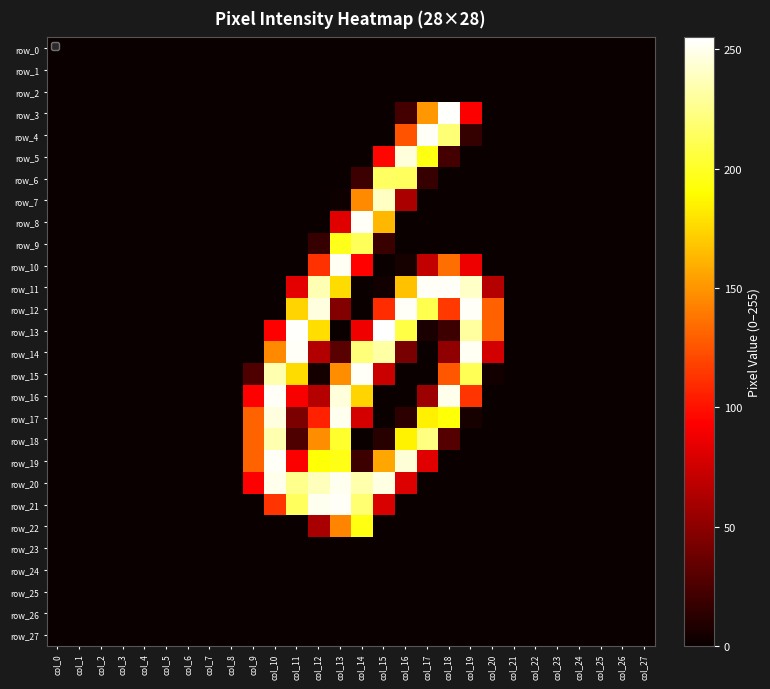

Reading left to right, what are all the values shown in this chart?

row_0: col_0=0	col_1=0	col_2=0	col_3=0	col_4=0	col_5=0	col_6=0	col_7=0	col_8=0	col_9=0	col_10=0	col_11=0	col_12=0	col_13=0	col_14=0	col_15=0	col_16=0	col_17=0	col_18=0	col_19=0	col_20=0	col_21=0	col_22=0	col_23=0	col_24=0	col_25=0	col_26=0	col_27=0
row_1: col_0=0	col_1=0	col_2=0	col_3=0	col_4=0	col_5=0	col_6=0	col_7=0	col_8=0	col_9=0	col_10=0	col_11=0	col_12=0	col_13=0	col_14=0	col_15=0	col_16=0	col_17=0	col_18=0	col_19=0	col_20=0	col_21=0	col_22=0	col_23=0	col_24=0	col_25=0	col_26=0	col_27=0
row_2: col_0=0	col_1=0	col_2=0	col_3=0	col_4=0	col_5=0	col_6=0	col_7=0	col_8=0	col_9=0	col_10=0	col_11=0	col_12=0	col_13=0	col_14=0	col_15=0	col_16=0	col_17=0	col_18=0	col_19=0	col_20=0	col_21=0	col_22=0	col_23=0	col_24=0	col_25=0	col_26=0	col_27=0
row_3: col_0=0	col_1=0	col_2=0	col_3=0	col_4=0	col_5=0	col_6=0	col_7=0	col_8=0	col_9=0	col_10=0	col_11=0	col_12=0	col_13=0	col_14=0	col_15=0	col_16=22	col_17=151	col_18=254	col_19=92	col_20=0	col_21=0	col_22=0	col_23=0	col_24=0	col_25=0	col_26=0	col_27=0
row_4: col_0=0	col_1=0	col_2=0	col_3=0	col_4=0	col_5=0	col_6=0	col_7=0	col_8=0	col_9=0	col_10=0	col_11=0	col_12=0	col_13=0	col_14=0	col_15=0	col_16=125	col_17=253	col_18=220	col_19=16	col_20=0	col_21=0	col_22=0	col_23=0	col_24=0	col_25=0	col_26=0	col_27=0
row_5: col_0=0	col_1=0	col_2=0	col_3=0	col_4=0	col_5=0	col_6=0	col_7=0	col_8=0	col_9=0	col_10=0	col_11=0	col_12=0	col_13=0	col_14=0	col_15=95	col_16=246	col_17=195	col_18=22	col_19=0	col_20=0	col_21=0	col_22=0	col_23=0	col_24=0	col_25=0	col_26=0	col_27=0
row_6: col_0=0	col_1=0	col_2=0	col_3=0	col_4=0	col_5=0	col_6=0	col_7=0	col_8=0	col_9=0	col_10=0	col_11=0	col_12=0	col_13=0	col_14=19	col_15=215	col_16=214	col_17=17	col_18=0	col_19=0	col_20=0	col_21=0	col_22=0	col_23=0	col_24=0	col_25=0	col_26=0	col_27=0
row_7: col_0=0	col_1=0	col_2=0	col_3=0	col_4=0	col_5=0	col_6=0	col_7=0	col_8=0	col_9=0	col_10=0	col_11=0	col_12=0	col_13=2	col_14=146	col_15=240	col_16=61	col_17=0	col_18=0	col_19=0	col_20=0	col_21=0	col_22=0	col_23=0	col_24=0	col_25=0	col_26=0	col_27=0
row_8: col_0=0	col_1=0	col_2=0	col_3=0	col_4=0	col_5=0	col_6=0	col_7=0	col_8=0	col_9=0	col_10=0	col_11=0	col_12=0	col_13=82	col_14=253	col_15=163	col_16=0	col_17=0	col_18=0	col_19=0	col_20=0	col_21=0	col_22=0	col_23=0	col_24=0	col_25=0	col_26=0	col_27=0
row_9: col_0=0	col_1=0	col_2=0	col_3=0	col_4=0	col_5=0	col_6=0	col_7=0	col_8=0	col_9=0	col_10=0	col_11=0	col_12=17	col_13=197	col_14=213	col_15=18	col_16=0	col_17=0	col_18=0	col_19=0	col_20=0	col_21=0	col_22=0	col_23=0	col_24=0	col_25=0	col_26=0	col_27=0
row_10: col_0=0	col_1=0	col_2=0	col_3=0	col_4=0	col_5=0	col_6=0	col_7=0	col_8=0	col_9=0	col_10=0	col_11=0	col_12=112	col_13=252	col_14=94	col_15=0	col_16=5	col_17=70	col_18=135	col_19=87	col_20=0	col_21=0	col_22=0	col_23=0	col_24=0	col_25=0	col_26=0	col_27=0
row_11: col_0=0	col_1=0	col_2=0	col_3=0	col_4=0	col_5=0	col_6=0	col_7=0	col_8=0	col_9=0	col_10=0	col_11=83	col_12=236	col_13=177	col_14=0	col_15=3	col_16=167	col_17=253	col_18=253	col_19=241	col_20=65	col_21=0	col_22=0	col_23=0	col_24=0	col_25=0	col_26=0	col_27=0
row_12: col_0=0	col_1=0	col_2=0	col_3=0	col_4=0	col_5=0	col_6=0	col_7=0	col_8=0	col_9=0	col_10=0	col_11=174	col_12=247	col_13=46	col_14=0	col_15=110	col_16=253	col_17=210	col_18=115	col_19=253	col_20=130	col_21=0	col_22=0	col_23=0	col_24=0	col_25=0	col_26=0	col_27=0
row_13: col_0=0	col_1=0	col_2=0	col_3=0	col_4=0	col_5=0	col_6=0	col_7=0	col_8=0	col_9=0	col_10=93	col_11=254	col_12=178	col_13=0	col_14=88	col_15=255	col_16=208	col_17=6	col_18=19	col_19=231	col_20=131	col_21=0	col_22=0	col_23=0	col_24=0	col_25=0	col_26=0	col_27=0
row_14: col_0=0	col_1=0	col_2=0	col_3=0	col_4=0	col_5=0	col_6=0	col_7=0	col_8=0	col_9=0	col_10=146	col_11=253	col_12=64	col_13=30	col_14=221	col_15=232	col_16=42	col_17=0	col_18=51	col_19=252	col_20=76	col_21=0	col_22=0	col_23=0	col_24=0	col_25=0	col_26=0	col_27=0
row_15: col_0=0	col_1=0	col_2=0	col_3=0	col_4=0	col_5=0	col_6=0	col_7=0	col_8=0	col_9=26	col_10=235	col_11=177	col_12=4	col_13=147	col_14=253	col_15=73	col_16=0	col_17=0	col_18=126	col_19=212	col_20=3	col_21=0	col_22=0	col_23=0	col_24=0	col_25=0	col_26=0	col_27=0
row_16: col_0=0	col_1=0	col_2=0	col_3=0	col_4=0	col_5=0	col_6=0	col_7=0	col_8=0	col_9=93	col_10=253	col_11=91	col_12=65	col_13=246	col_14=174	col_15=0	col_16=0	col_17=56	col_18=250	col_19=113	col_20=0	col_21=0	col_22=0	col_23=0	col_24=0	col_25=0	col_26=0	col_27=0
row_17: col_0=0	col_1=0	col_2=0	col_3=0	col_4=0	col_5=0	col_6=0	col_7=0	col_8=0	col_9=131	col_10=247	col_11=43	col_12=106	col_13=251	col_14=77	col_15=0	col_16=13	col_17=185	col_18=192	col_19=5	col_20=0	col_21=0	col_22=0	col_23=0	col_24=0	col_25=0	col_26=0	col_27=0
row_18: col_0=0	col_1=0	col_2=0	col_3=0	col_4=0	col_5=0	col_6=0	col_7=0	col_8=0	col_9=131	col_10=235	col_11=26	col_12=147	col_13=202	col_14=0	col_15=11	col_16=186	col_17=223	col_18=28	col_19=0	col_20=0	col_21=0	col_22=0	col_23=0	col_24=0	col_25=0	col_26=0	col_27=0
row_19: col_0=0	col_1=0	col_2=0	col_3=0	col_4=0	col_5=0	col_6=0	col_7=0	col_8=0	col_9=131	col_10=253	col_11=92	col_12=192	col_13=196	col_14=19	col_15=157	col_16=245	col_17=82	col_18=0	col_19=0	col_20=0	col_21=0	col_22=0	col_23=0	col_24=0	col_25=0	col_26=0	col_27=0
row_20: col_0=0	col_1=0	col_2=0	col_3=0	col_4=0	col_5=0	col_6=0	col_7=0	col_8=0	col_9=93	col_10=250	col_11=226	col_12=238	col_13=251	col_14=234	col_15=248	col_16=80	col_17=0	col_18=0	col_19=0	col_20=0	col_21=0	col_22=0	col_23=0	col_24=0	col_25=0	col_26=0	col_27=0
row_21: col_0=0	col_1=0	col_2=0	col_3=0	col_4=0	col_5=0	col_6=0	col_7=0	col_8=0	col_9=0	col_10=113	col_11=214	col_12=251	col_13=253	col_14=219	col_15=79	col_16=0	col_17=0	col_18=0	col_19=0	col_20=0	col_21=0	col_22=0	col_23=0	col_24=0	col_25=0	col_26=0	col_27=0
row_22: col_0=0	col_1=0	col_2=0	col_3=0	col_4=0	col_5=0	col_6=0	col_7=0	col_8=0	col_9=0	col_10=0	col_11=0	col_12=60	col_13=144	col_14=195	col_15=0	col_16=0	col_17=0	col_18=0	col_19=0	col_20=0	col_21=0	col_22=0	col_23=0	col_24=0	col_25=0	col_26=0	col_27=0
row_23: col_0=0	col_1=0	col_2=0	col_3=0	col_4=0	col_5=0	col_6=0	col_7=0	col_8=0	col_9=0	col_10=0	col_11=0	col_12=0	col_13=0	col_14=0	col_15=0	col_16=0	col_17=0	col_18=0	col_19=0	col_20=0	col_21=0	col_22=0	col_23=0	col_24=0	col_25=0	col_26=0	col_27=0
row_24: col_0=0	col_1=0	col_2=0	col_3=0	col_4=0	col_5=0	col_6=0	col_7=0	col_8=0	col_9=0	col_10=0	col_11=0	col_12=0	col_13=0	col_14=0	col_15=0	col_16=0	col_17=0	col_18=0	col_19=0	col_20=0	col_21=0	col_22=0	col_23=0	col_24=0	col_25=0	col_26=0	col_27=0
row_25: col_0=0	col_1=0	col_2=0	col_3=0	col_4=0	col_5=0	col_6=0	col_7=0	col_8=0	col_9=0	col_10=0	col_11=0	col_12=0	col_13=0	col_14=0	col_15=0	col_16=0	col_17=0	col_18=0	col_19=0	col_20=0	col_21=0	col_22=0	col_23=0	col_24=0	col_25=0	col_26=0	col_27=0
row_26: col_0=0	col_1=0	col_2=0	col_3=0	col_4=0	col_5=0	col_6=0	col_7=0	col_8=0	col_9=0	col_10=0	col_11=0	col_12=0	col_13=0	col_14=0	col_15=0	col_16=0	col_17=0	col_18=0	col_19=0	col_20=0	col_21=0	col_22=0	col_23=0	col_24=0	col_25=0	col_26=0	col_27=0
row_27: col_0=0	col_1=0	col_2=0	col_3=0	col_4=0	col_5=0	col_6=0	col_7=0	col_8=0	col_9=0	col_10=0	col_11=0	col_12=0	col_13=0	col_14=0	col_15=0	col_16=0	col_17=0	col_18=0	col_19=0	col_20=0	col_21=0	col_22=0	col_23=0	col_24=0	col_25=0	col_26=0	col_27=0